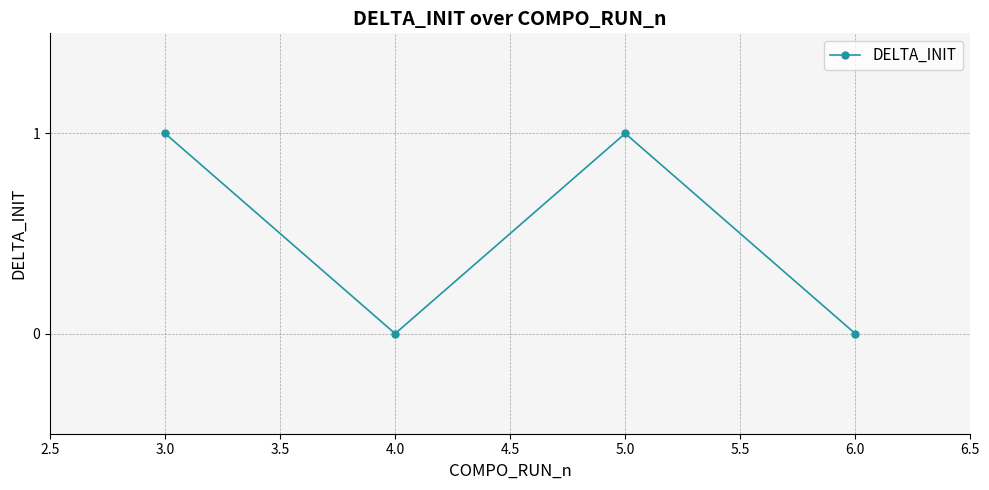

Is this an area chart (filled region under the line)?

No